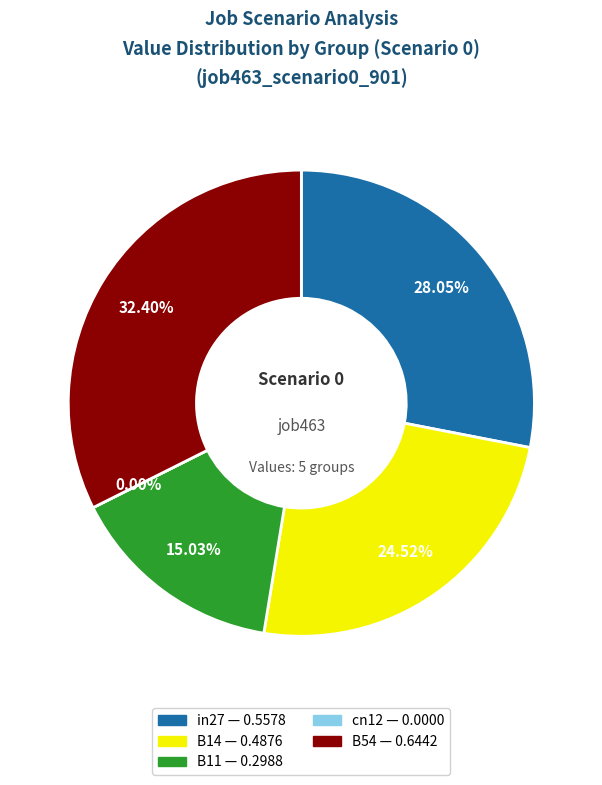

Count the number of slices in the pie.

5